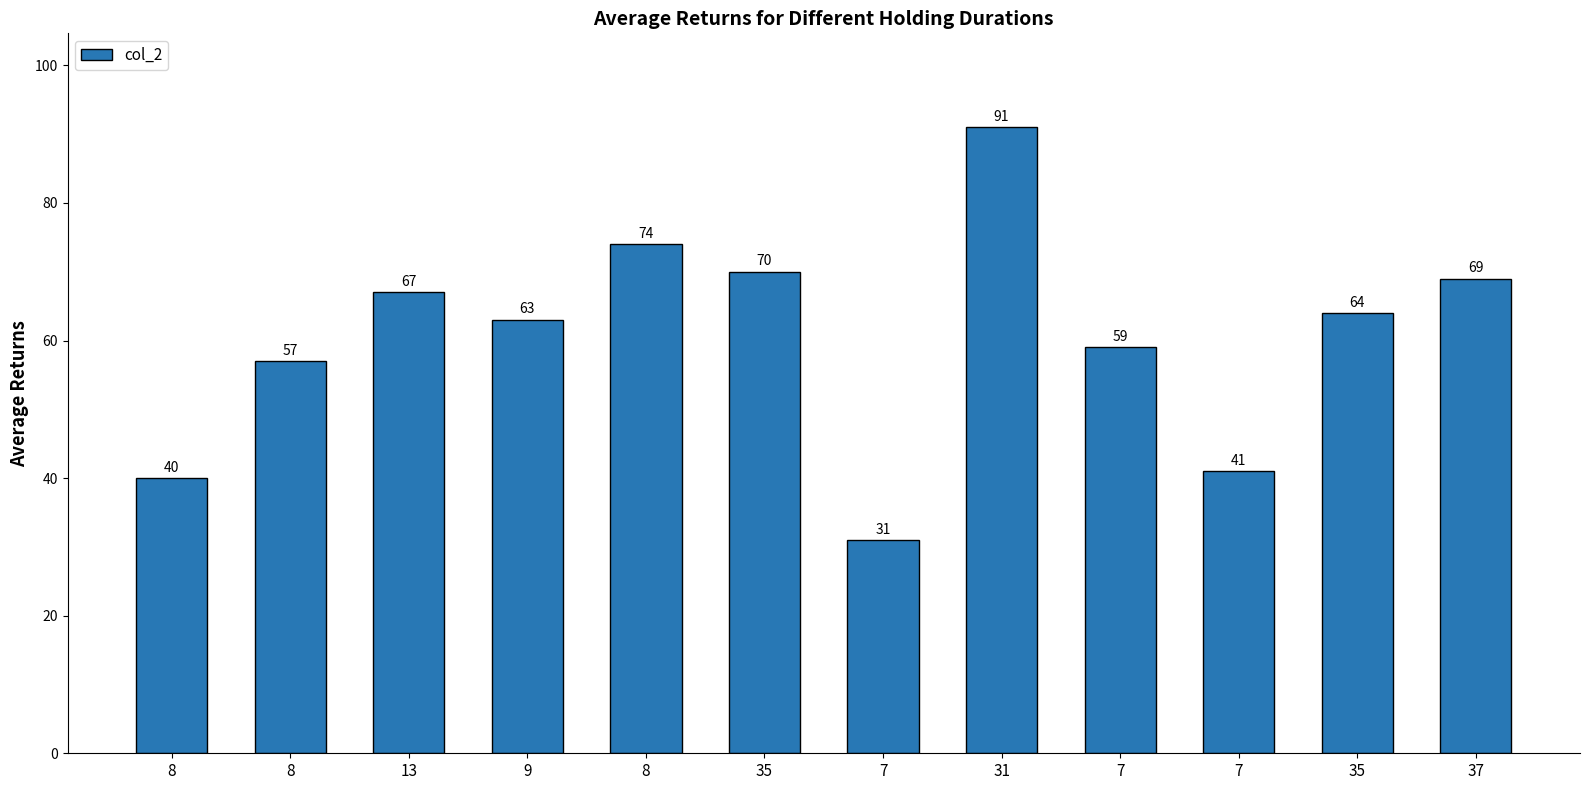

How many bars are there in total?

12